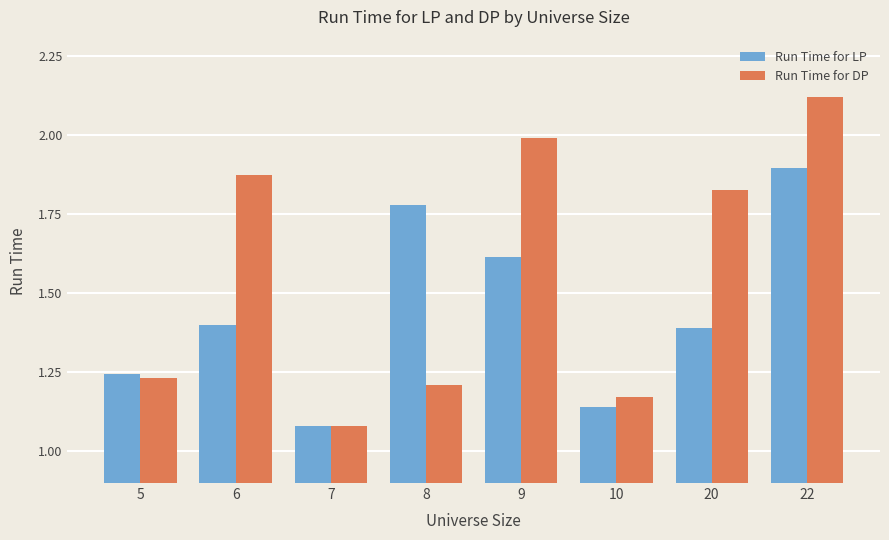

How many bars are there in total?

16